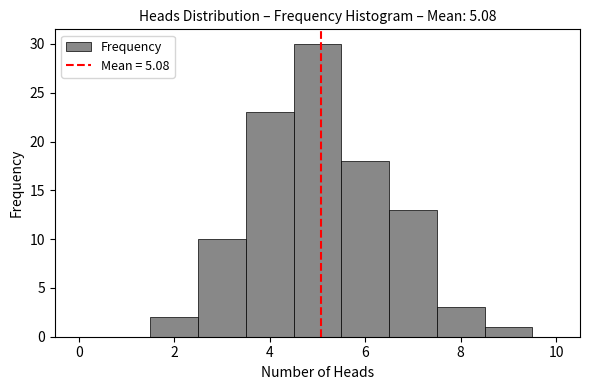

Which range on the x-axis has the tallest bar?

4.5 to 5.5